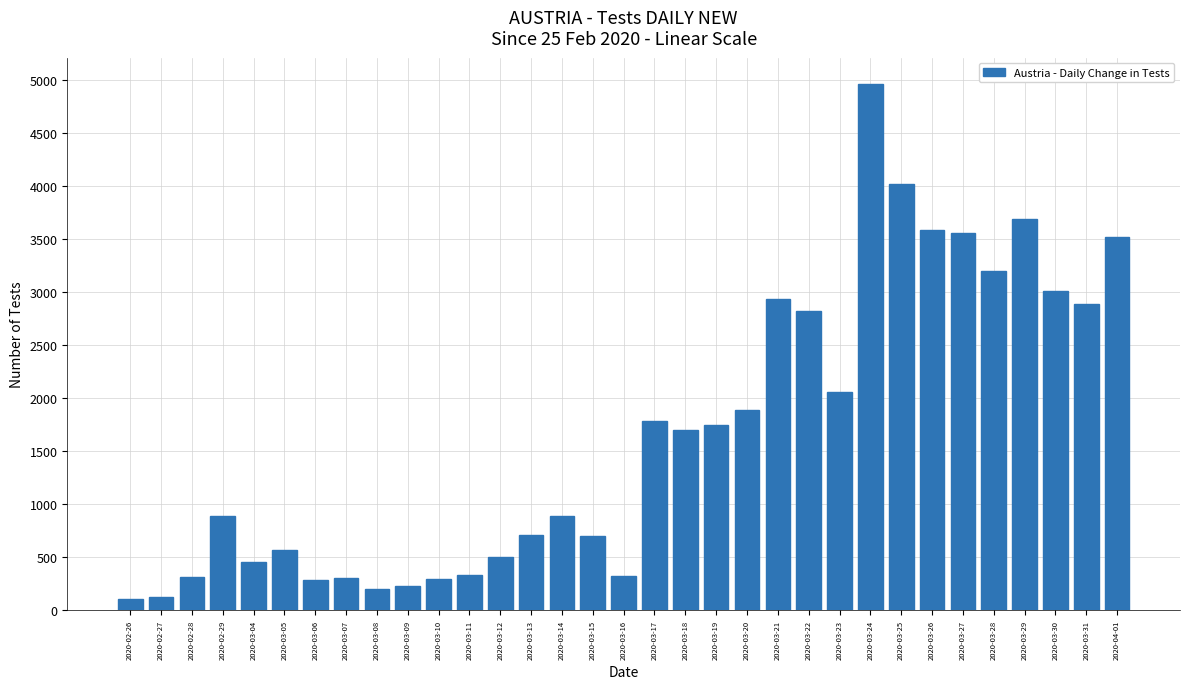

What is the label of the 25th bar from the left?

2020-03-24